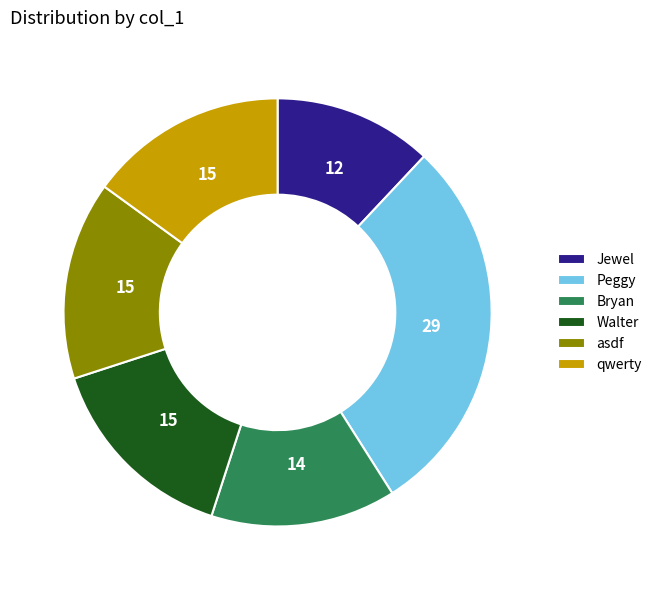

Which category has the smallest portion of the pie?

Jewel